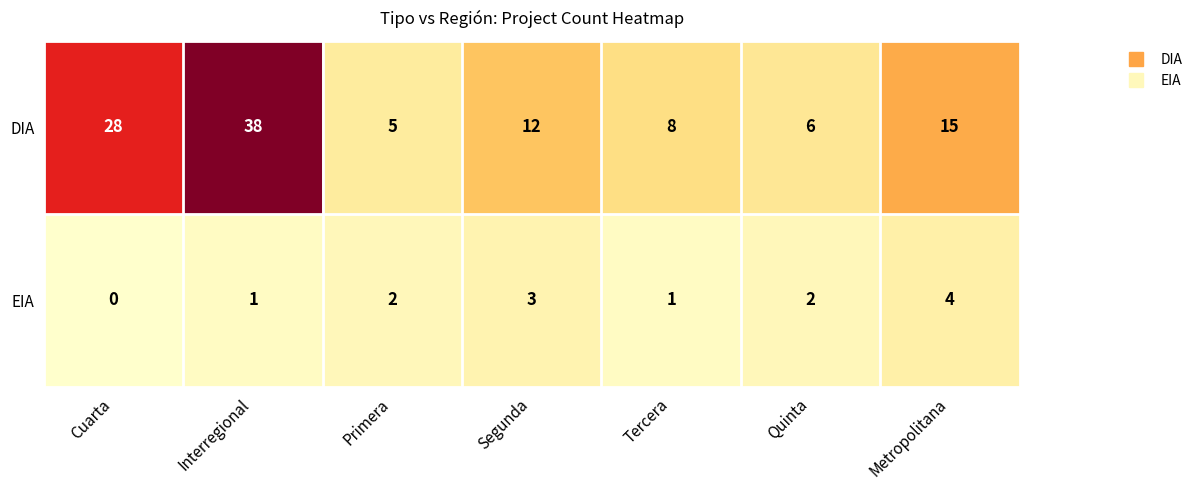

Rank the series by their maximum value, from lowest to highest.

EIA, DIA